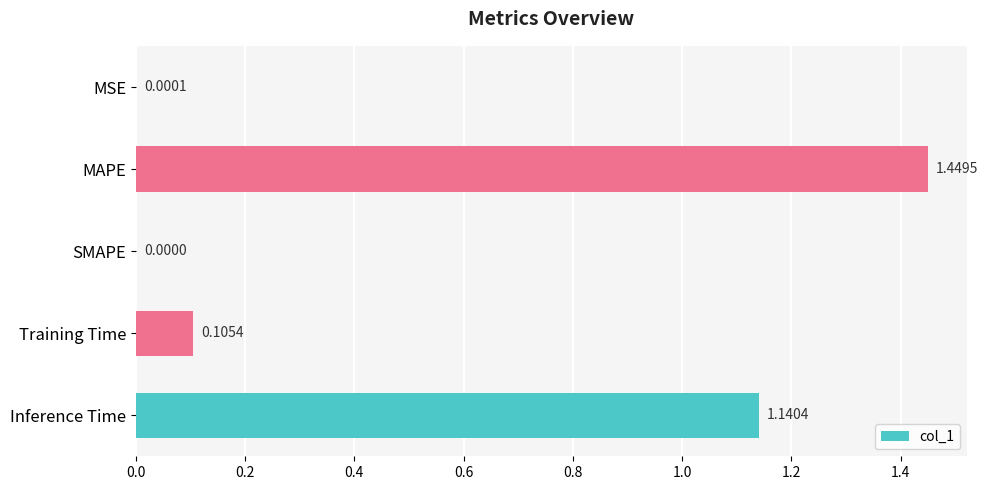

Between MAPE and SMAPE, which is larger?

MAPE